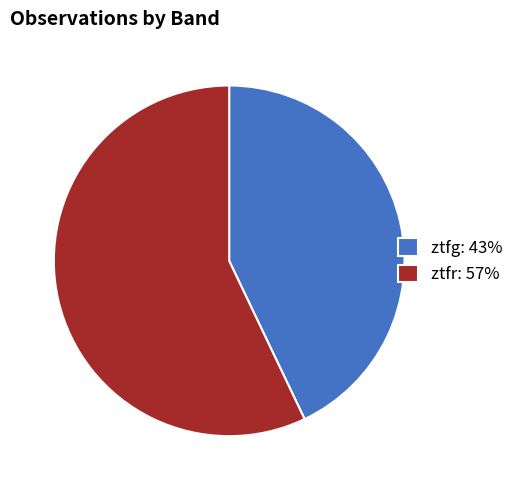

Which category has the smallest portion of the pie?

ztfg